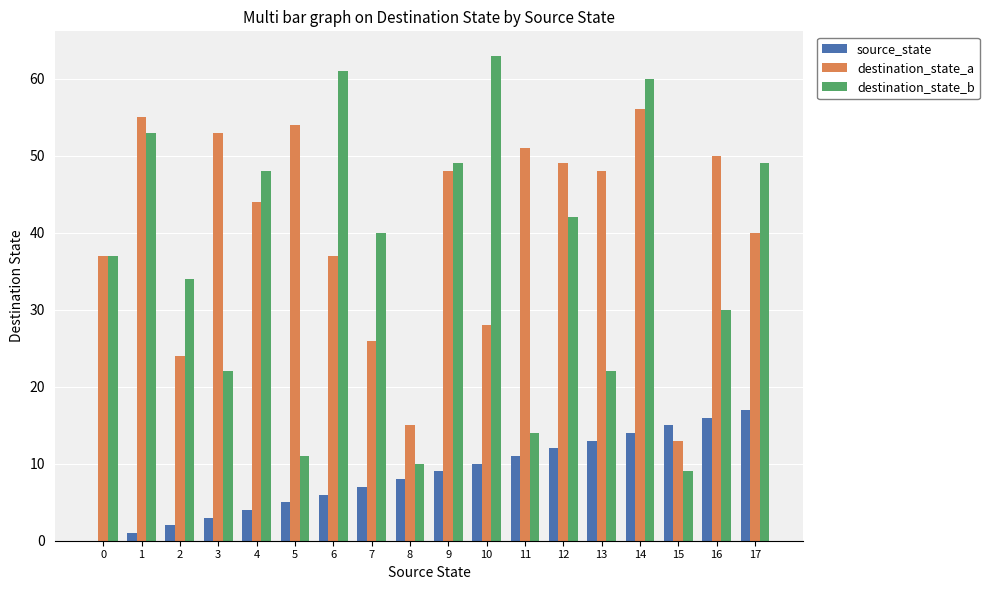

Count the number of data series in this chart.

3